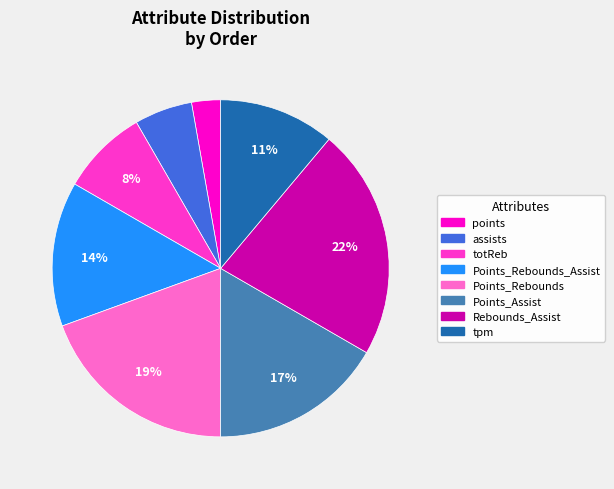

True or false: Points_Assist accounts for 17% of the total.

True